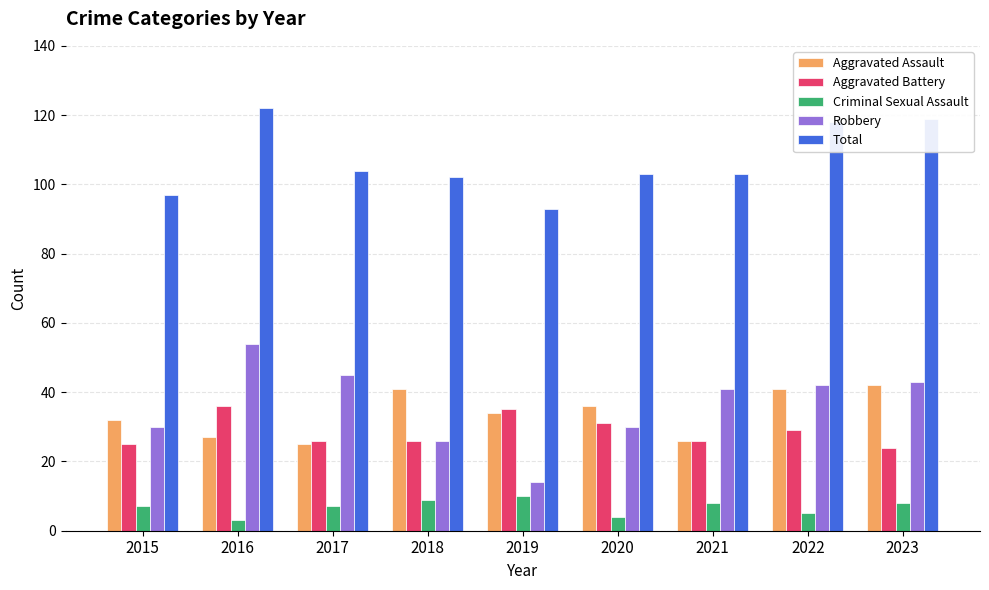

List the series in order of their peak value, lowest first.

Criminal Sexual Assault, Aggravated Battery, Aggravated Assault, Robbery, Total